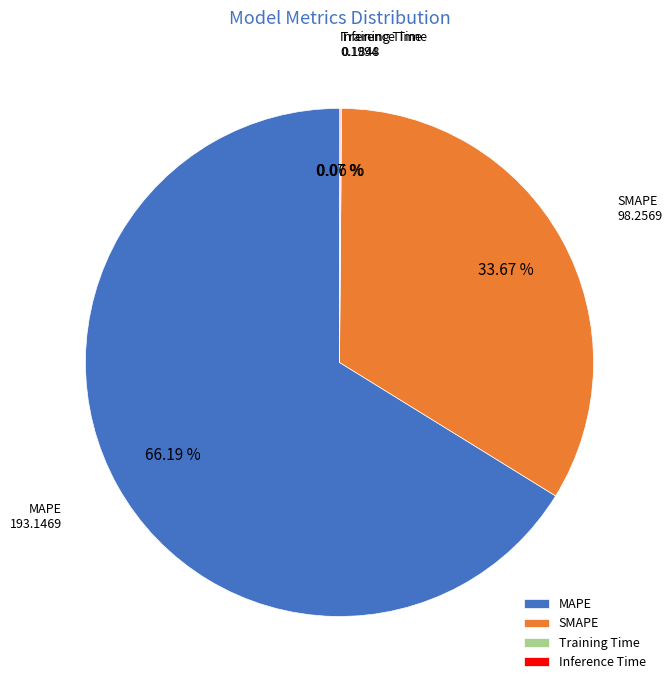

What percentage is the SMAPE slice, to the nearest percent?

34%